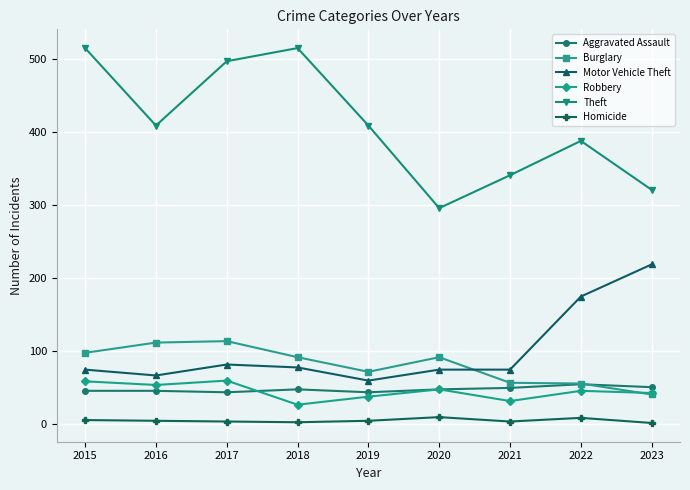

True or false: Burglary and Theft intersect in this chart.

False